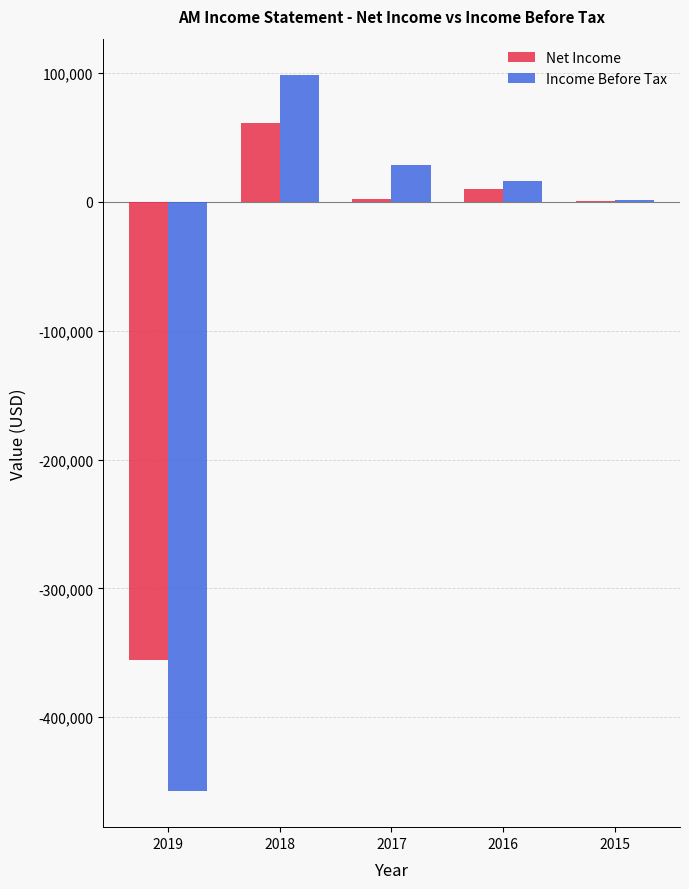

How many groups of bars are there?

5